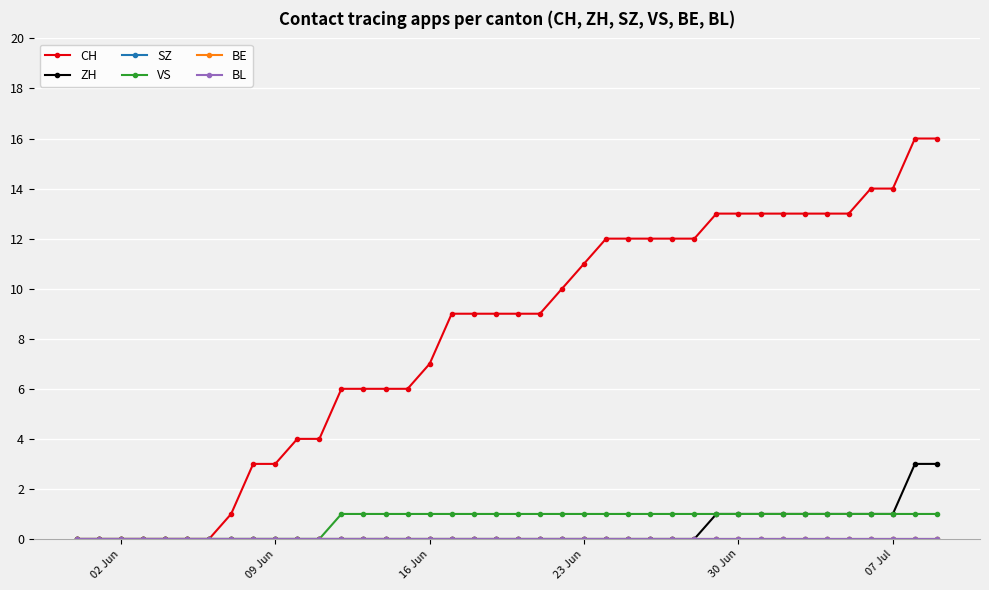

True or false: VS and BL cross at least once.

False